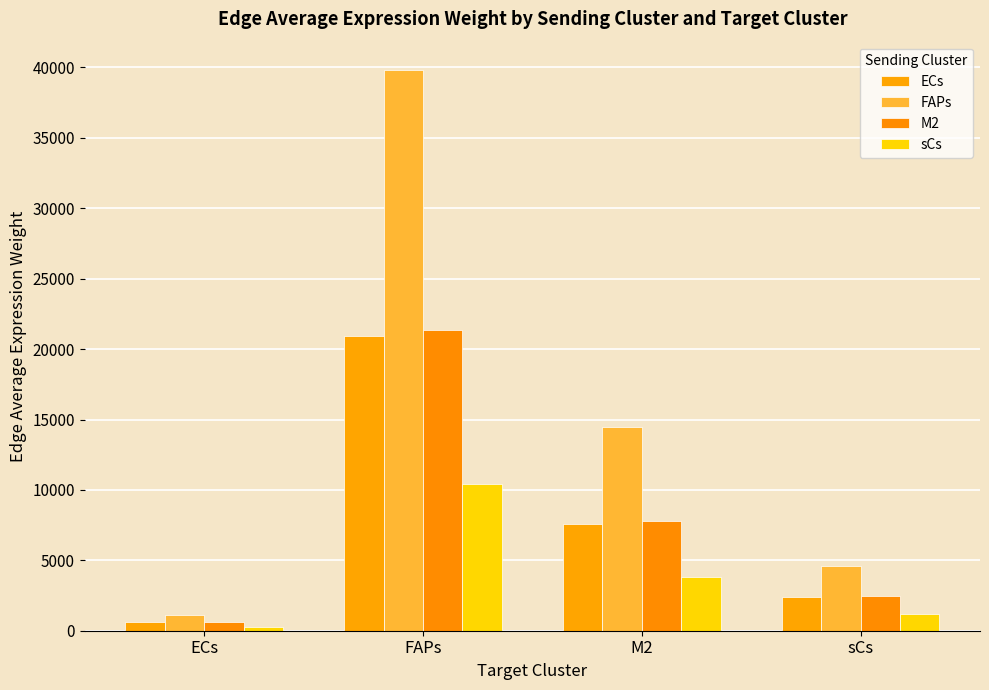

Reading left to right, extract all data points from this chart.

ECs: ECs=587.5	FAPs=20900.2	M2=7606.6	sCs=2409.7
FAPs: ECs=1119.9	FAPs=39842.5	M2=14500.7	sCs=4593.7
M2: ECs=600.1	FAPs=21348.2	M2=7769.7	sCs=2461.3
sCs: ECs=292.5	FAPs=10407.3	M2=3787.8	sCs=1199.9